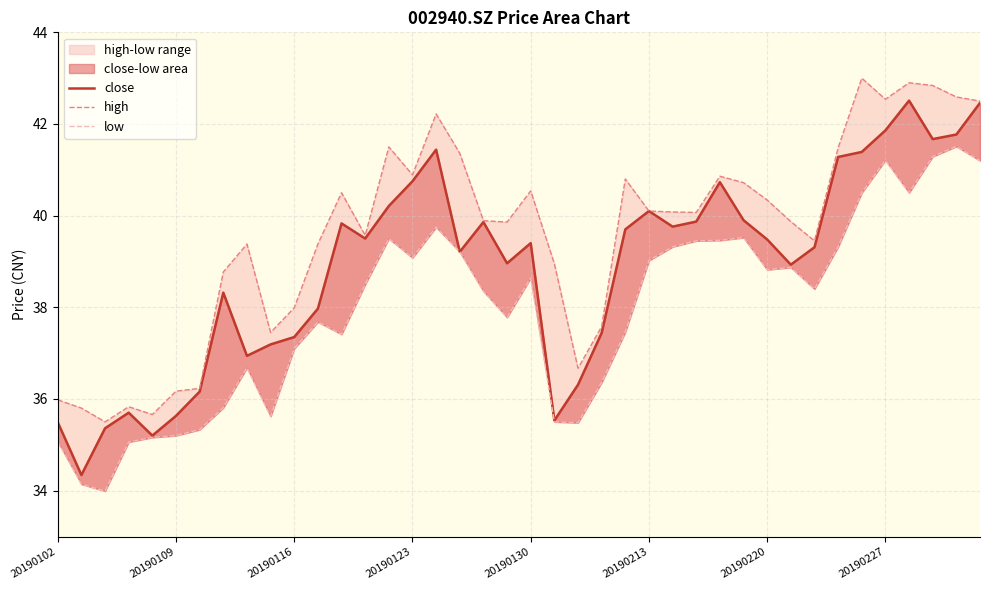

What is the value of the close point at the 32nd from the left?

38.9